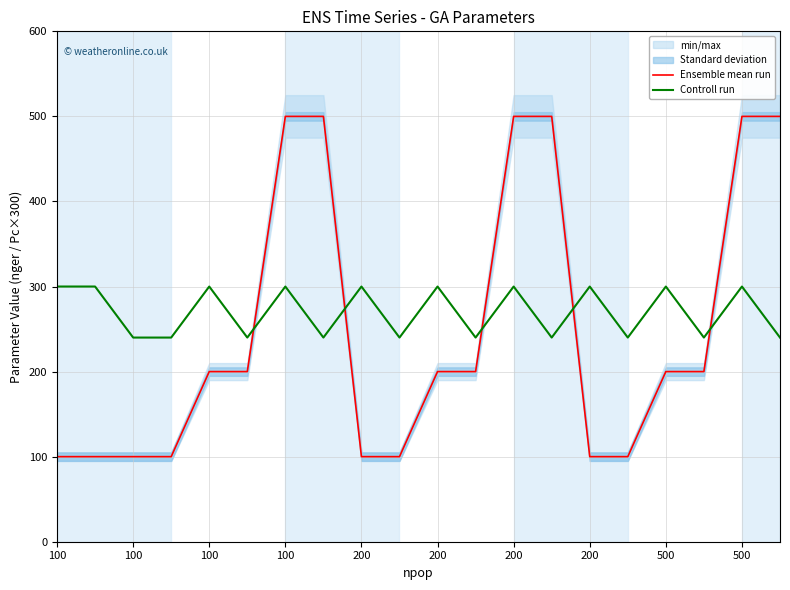

How many Ensemble mean run values are between 100 and 500?

20